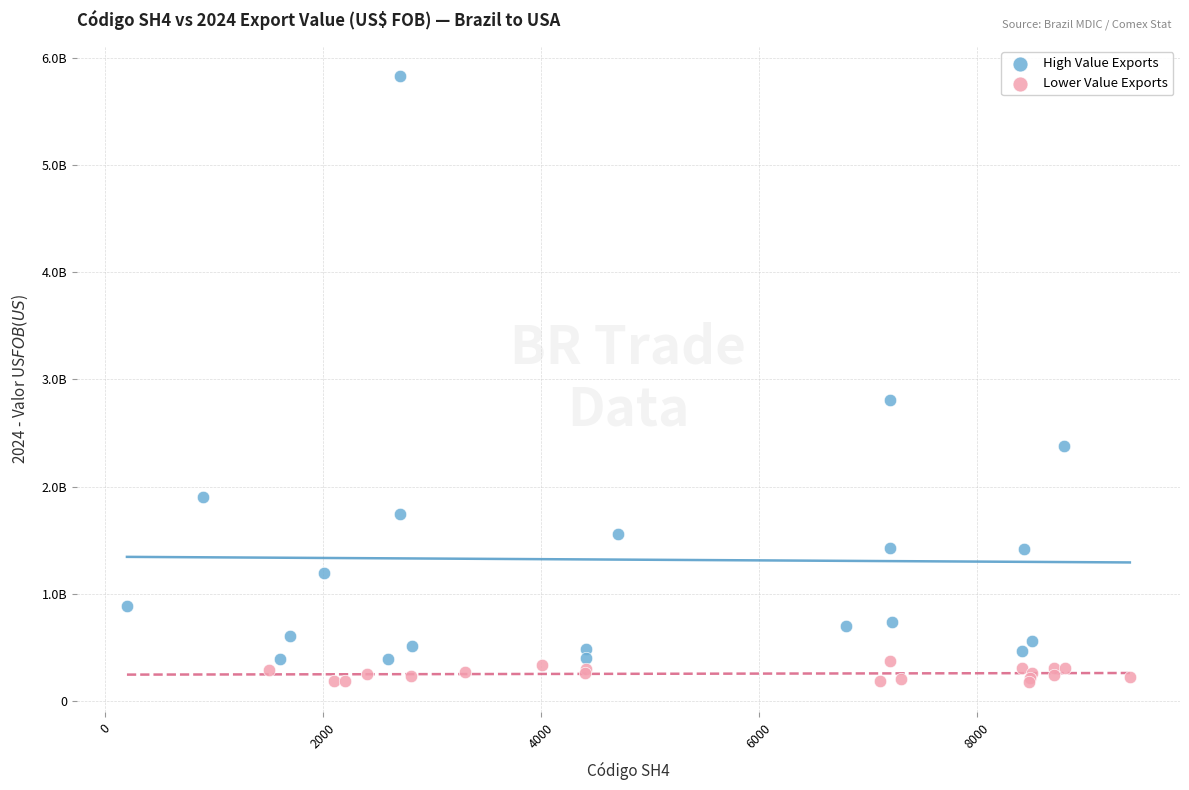

Which series contains the highest Y value?

High Value Exports